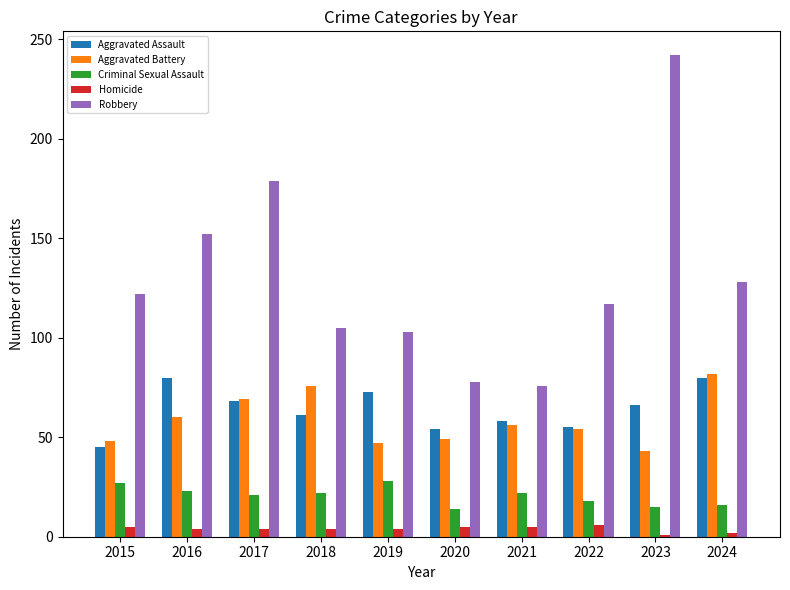

What is the value of the Robbery bar at the 10th from the left?

128